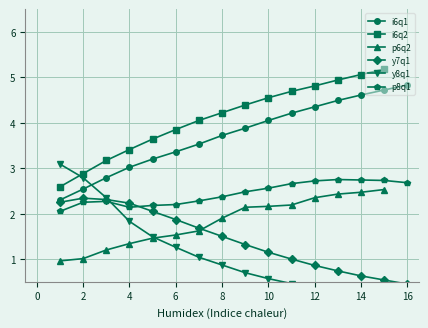

What is the difference between the y7q1 values at 2 and 7?

0.7